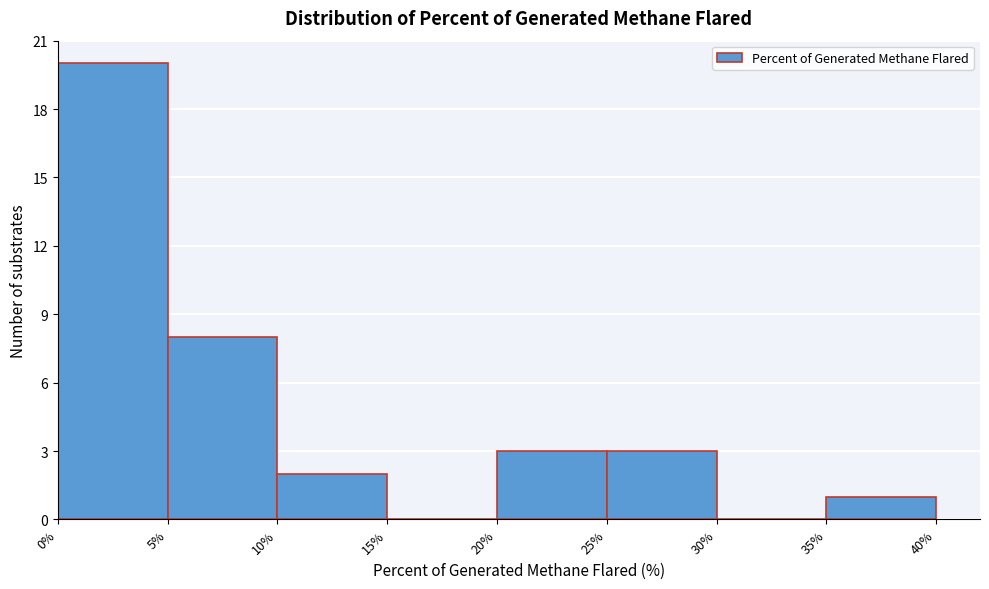

How tall is the bar that spans 5% to 10% on the x-axis? The values are not printed on the chart, so give them approximately, as read against the axis.

8